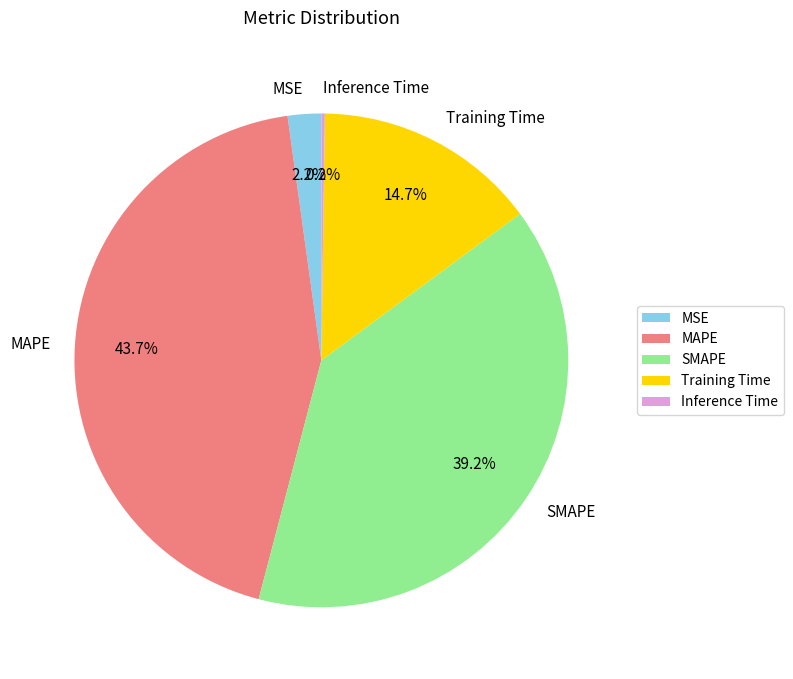

Which has a higher value, Training Time or SMAPE?

SMAPE